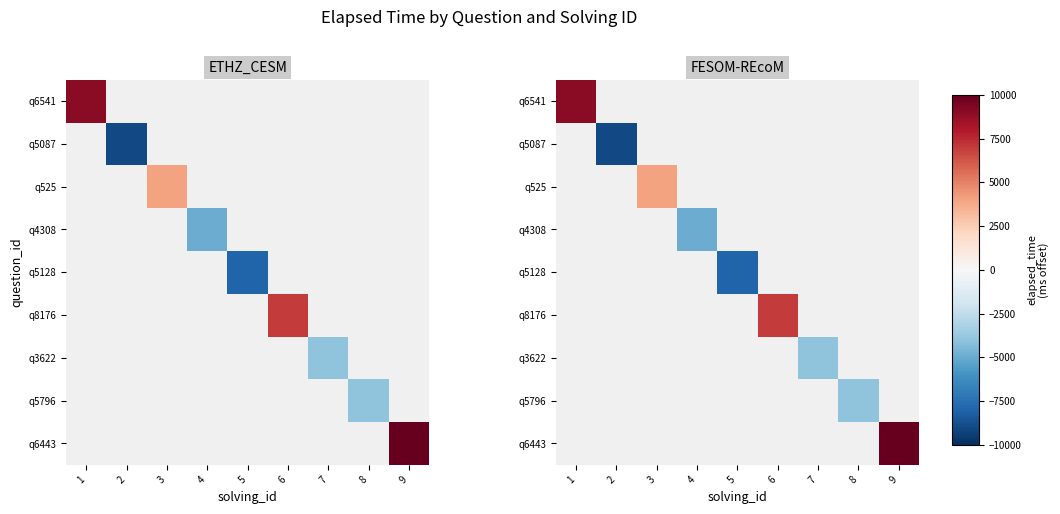

At which label does q6541 reach its minimum?

1